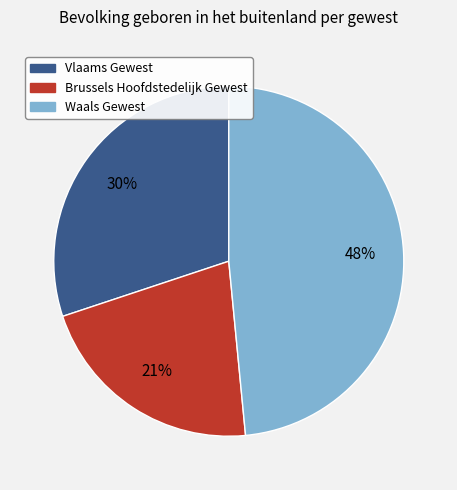

The Brussels Hoofdstedelijk Gewest slice represents 28% of the pie. True or false?

False